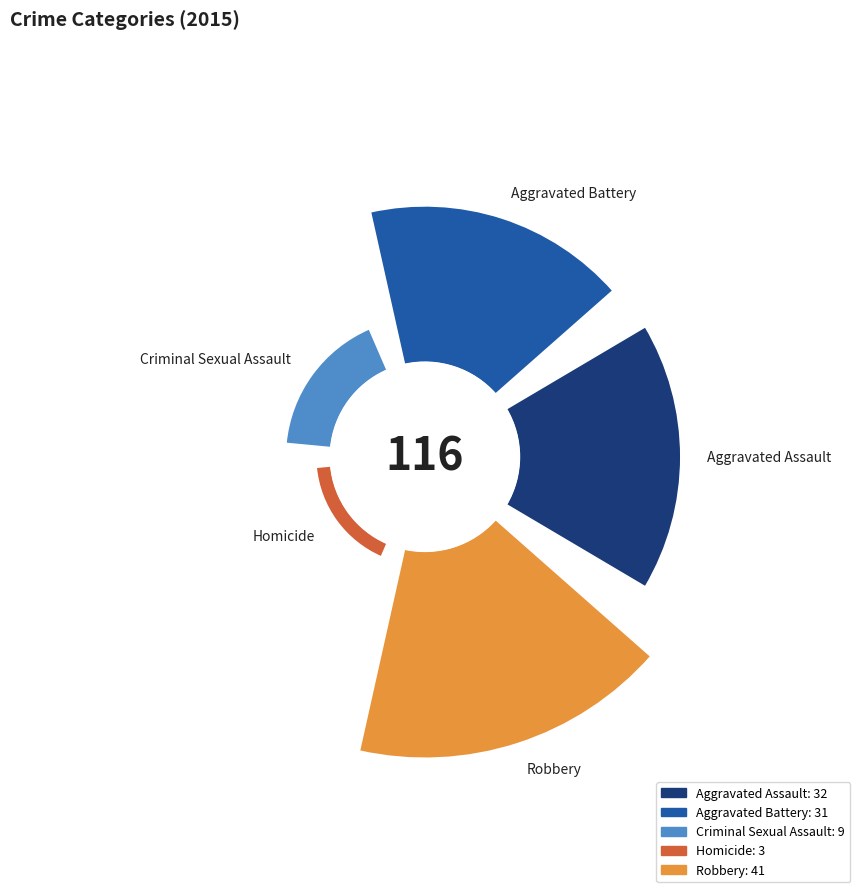

The Robbery slice represents 35% of the pie. True or false?

True